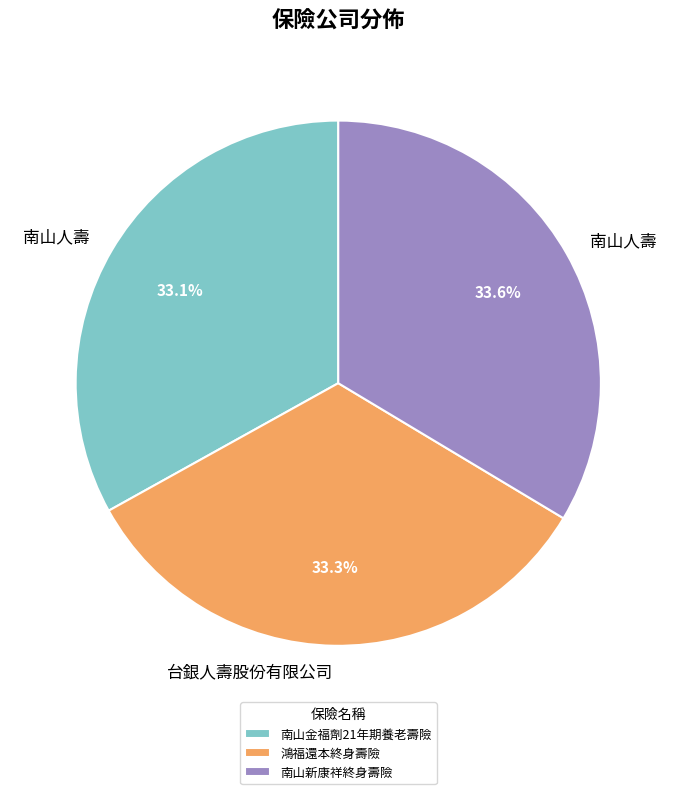

Does 鴻福還本終身壽險 represent more than half of the total?

No